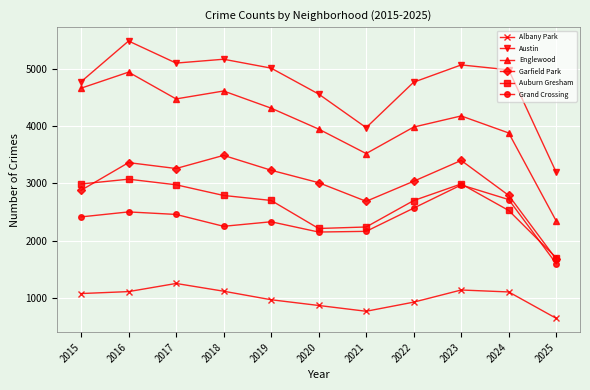

Where is the first local minimum for Englewood?

2017